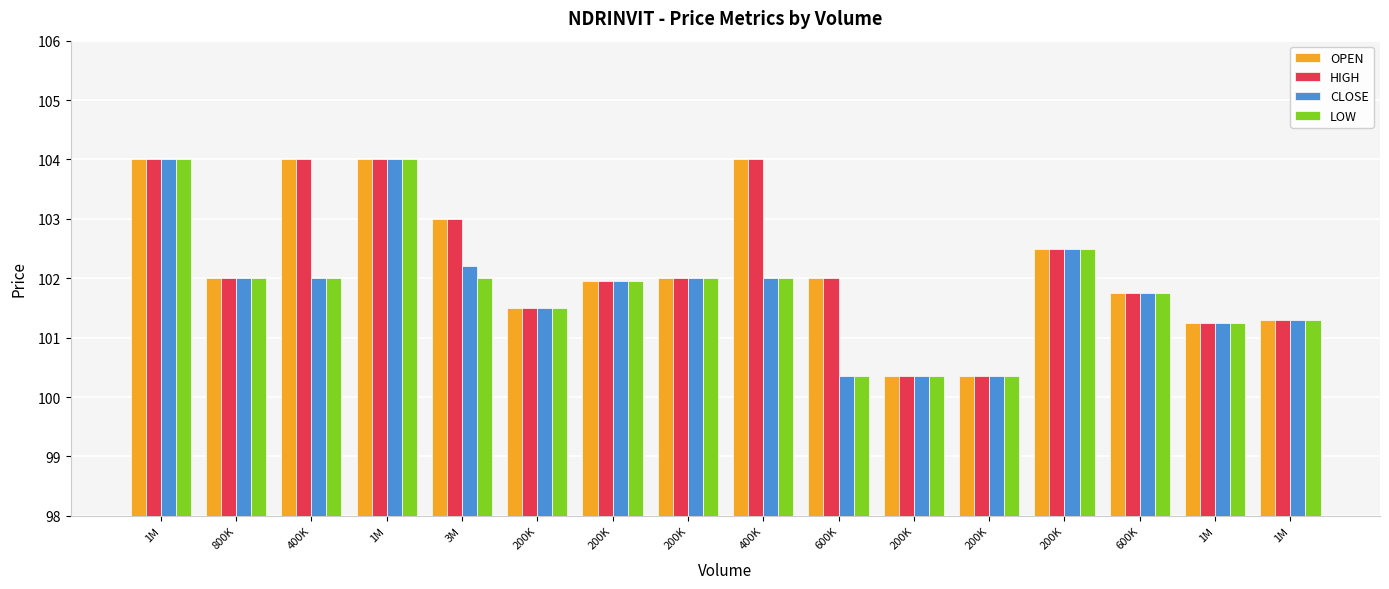

At which category does the chart reach its minimum across all series?

200K